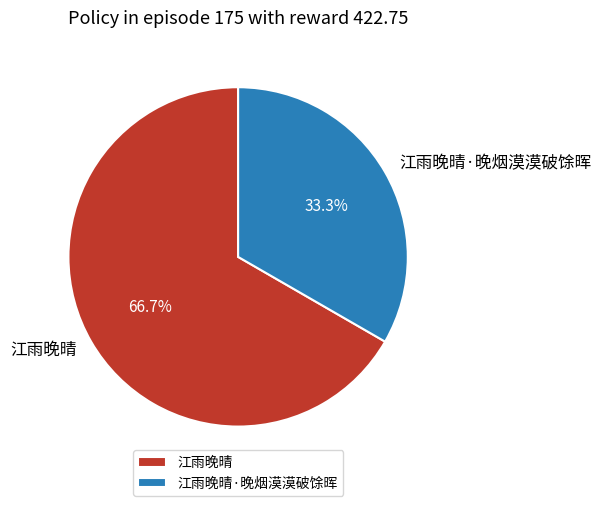

What is the smallest slice in the pie chart?

江雨晚晴·晚烟漠漠破馀晖